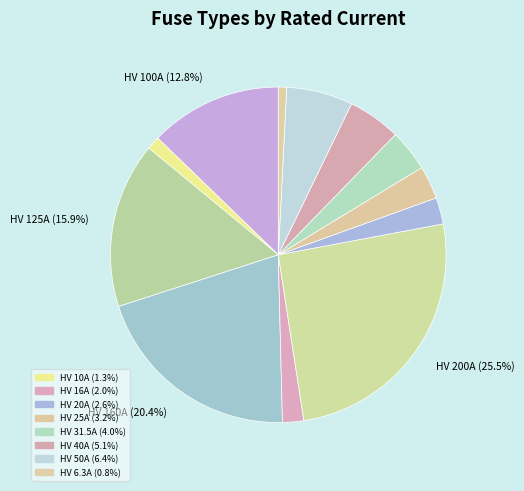

What is the smallest slice in the pie chart?

HV 6.3A